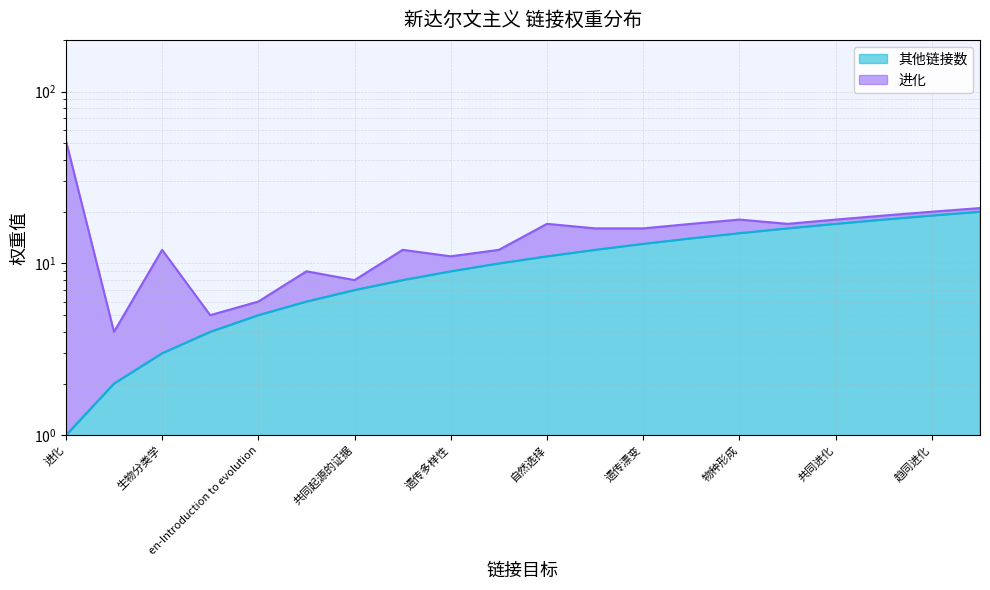

What is the value of the 20th point from the left?

20